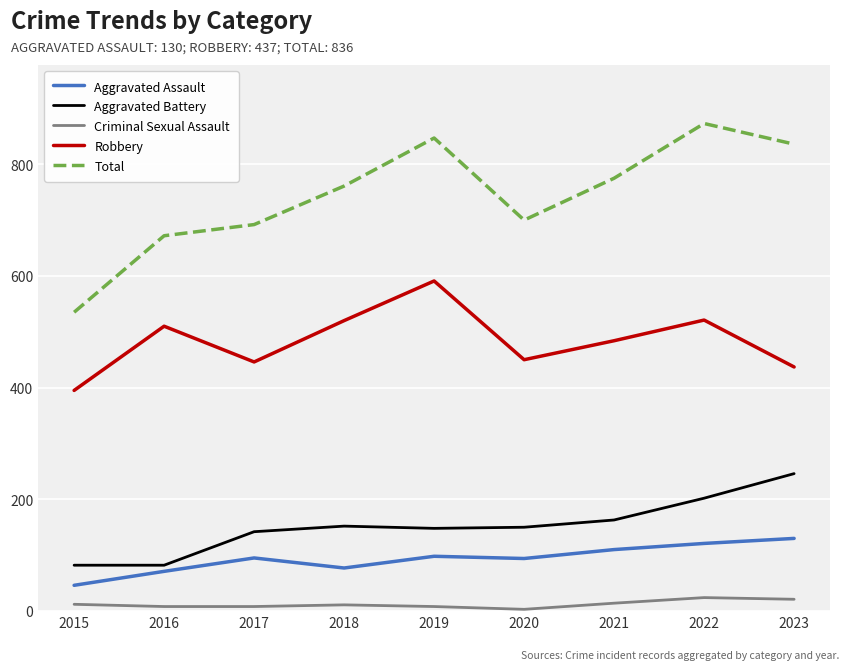

Is the value of Aggravated Battery at 2015 greater than the value of Total at 2020?

No